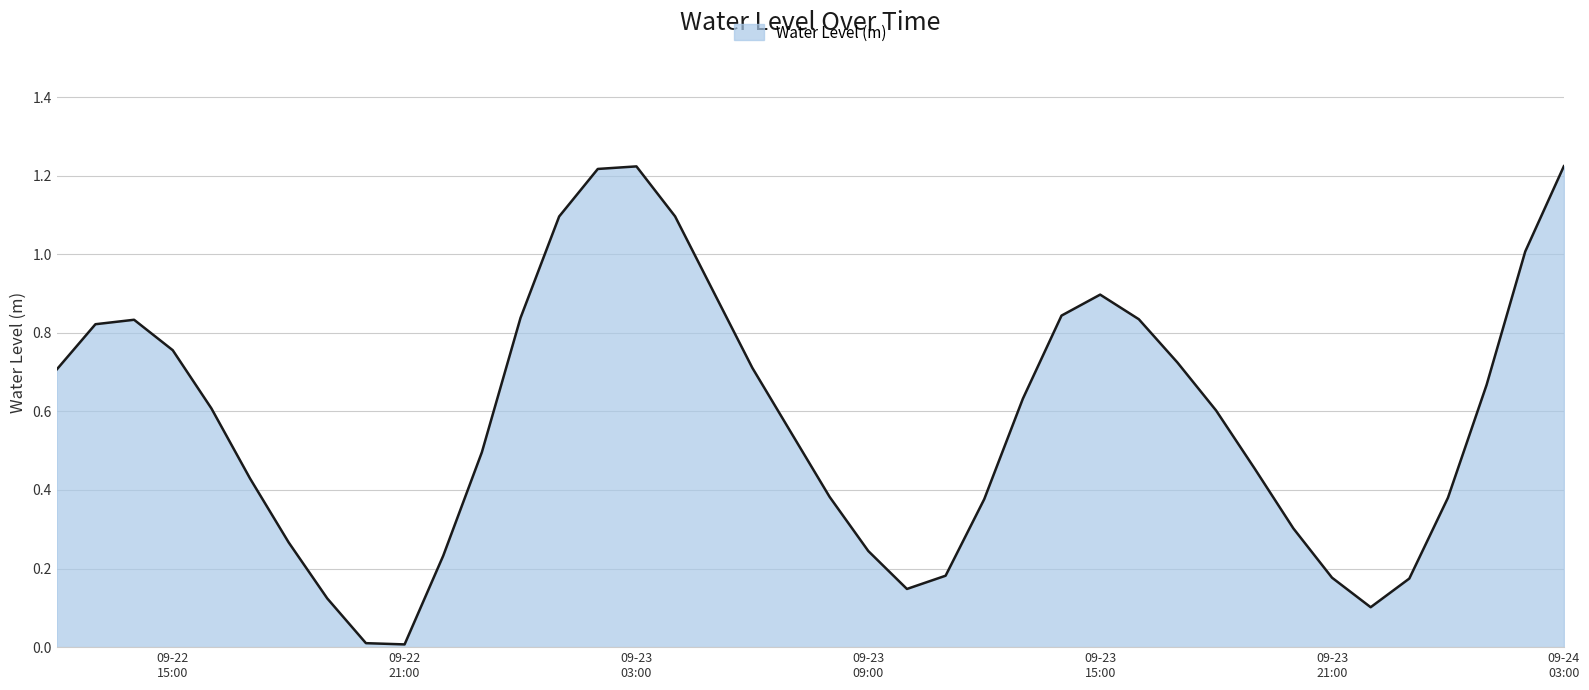

Rank the categories by value from highest to lowest.

2023-09-24 03:00:00, 2023-09-23 03:00:00, 2023-09-23 02:00:00, 2023-09-23 04:00:00, 2023-09-23 01:00:00, 2023-09-24 02:00:00, 2023-09-23 05:00:00, 2023-09-23 15:00:00, 2023-09-23 14:00:00, 2023-09-23 00:00:00, 2023-09-23 16:00:00, 2023-09-22 14:00:00, 2023-09-22 13:00:00, 2023-09-22 15:00:00, 2023-09-23 17:00:00, 2023-09-23 06:00:00, 2023-09-22 12:00:00, 2023-09-24 01:00:00, 2023-09-23 13:00:00, 2023-09-22 16:00:00, 2023-09-23 18:00:00, 2023-09-23 07:00:00, 2023-09-22 23:00:00, 2023-09-23 19:00:00, 2023-09-22 17:00:00, 2023-09-23 08:00:00, 2023-09-24 00:00:00, 2023-09-23 12:00:00, 2023-09-23 20:00:00, 2023-09-22 18:00:00, 2023-09-23 09:00:00, 2023-09-22 22:00:00, 2023-09-23 11:00:00, 2023-09-23 21:00:00, 2023-09-23 23:00:00, 2023-09-23 10:00:00, 2023-09-22 19:00:00, 2023-09-23 22:00:00, 2023-09-22 20:00:00, 2023-09-22 21:00:00